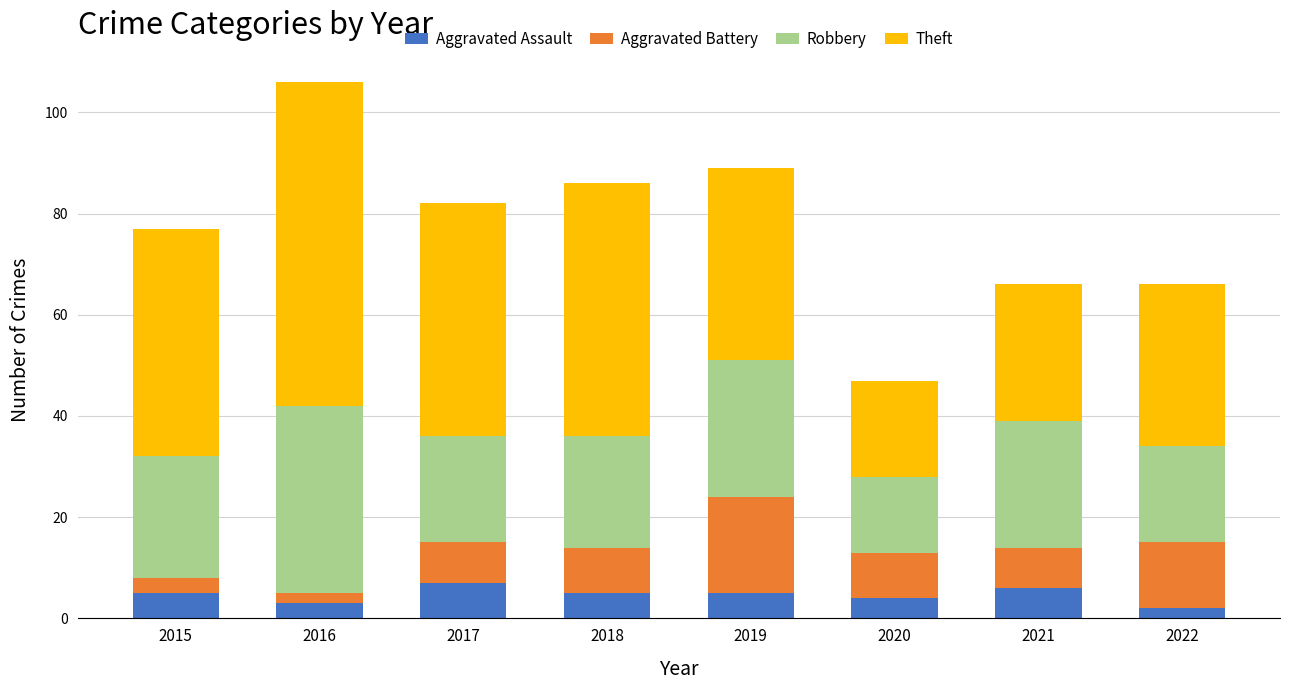

How many bars are there in total?

8